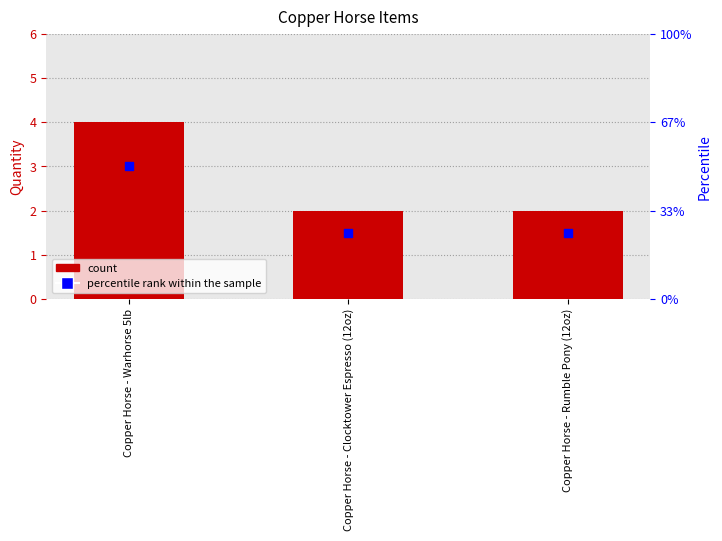

At how many categories does at least one series exceed 2?

1